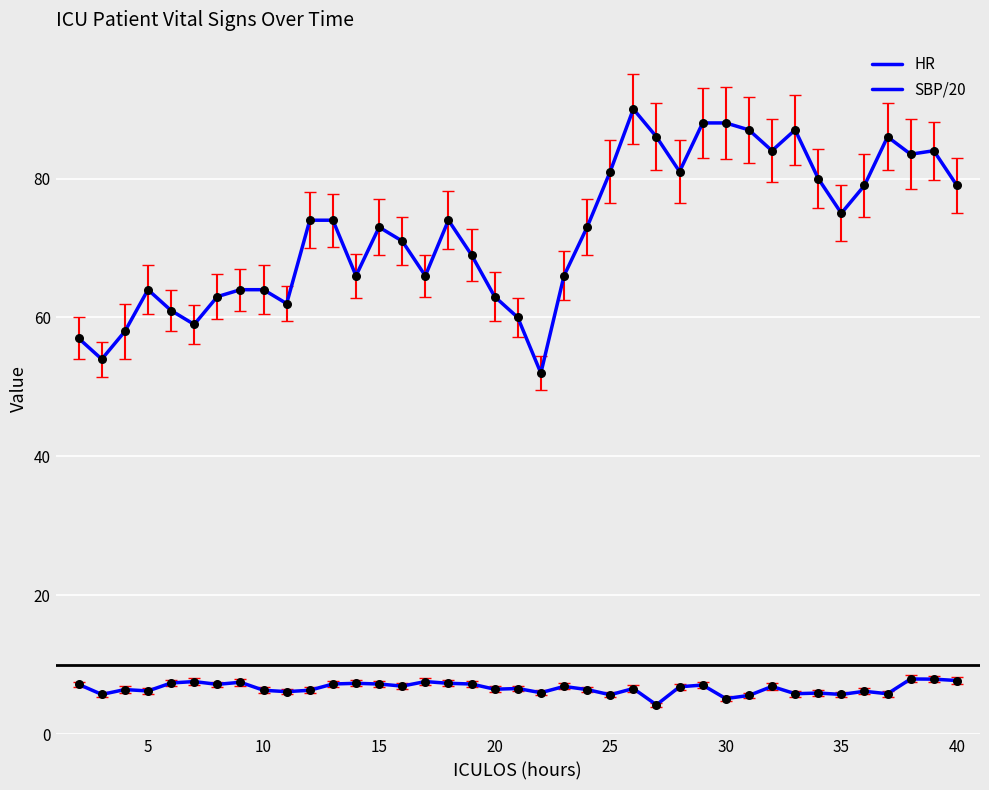

At how many categories does at least one series exceed 75?

15